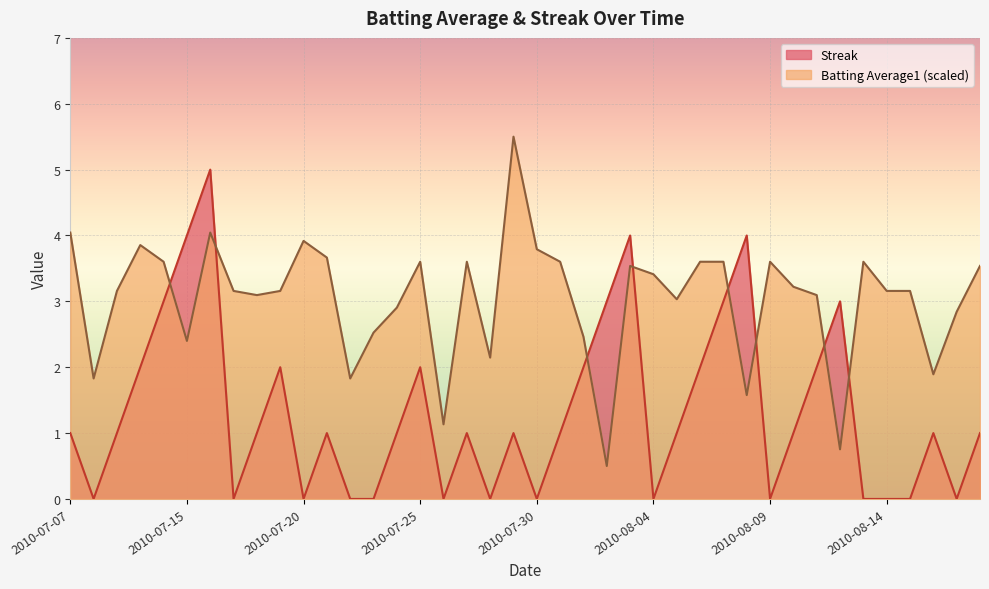

Rank the series by their maximum value, from lowest to highest.

Streak, Batting Average1